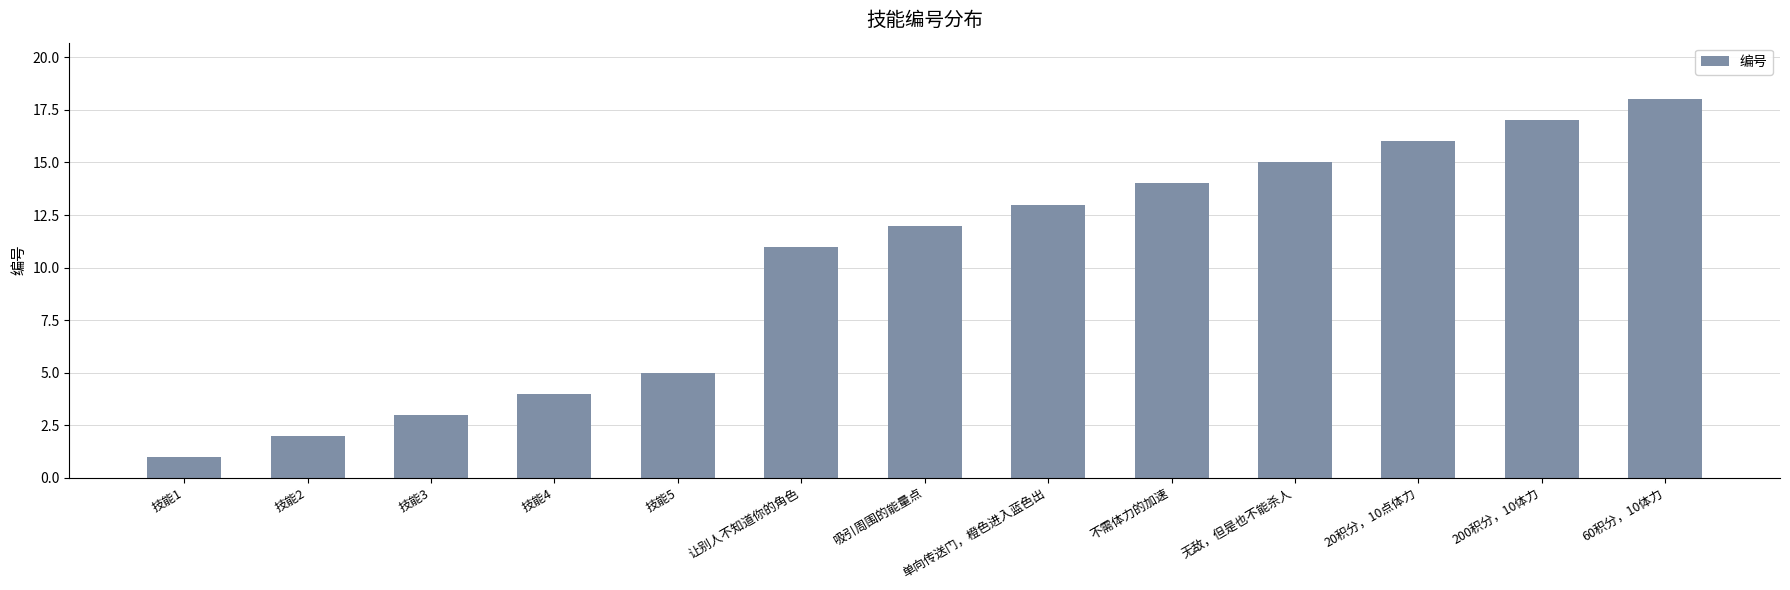

Which label corresponds to the smallest value in the chart?

技能1